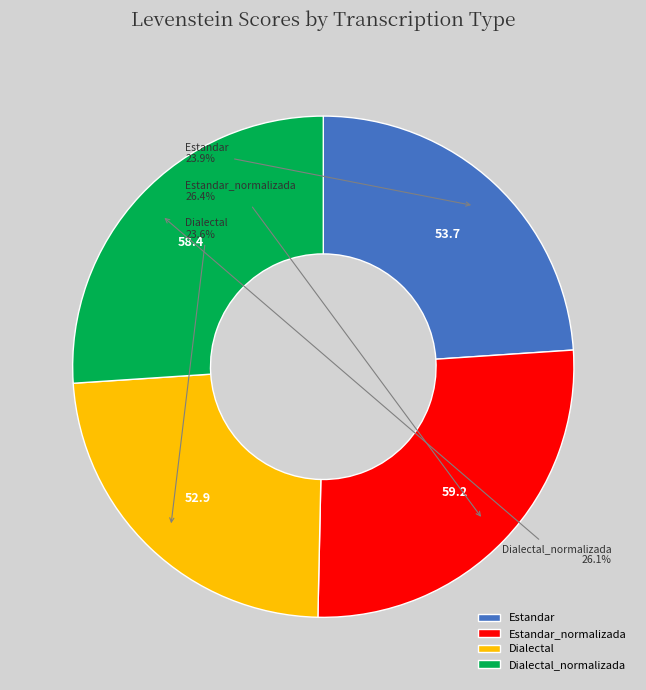

To the nearest percent, what portion does Dialectal represent?

24%